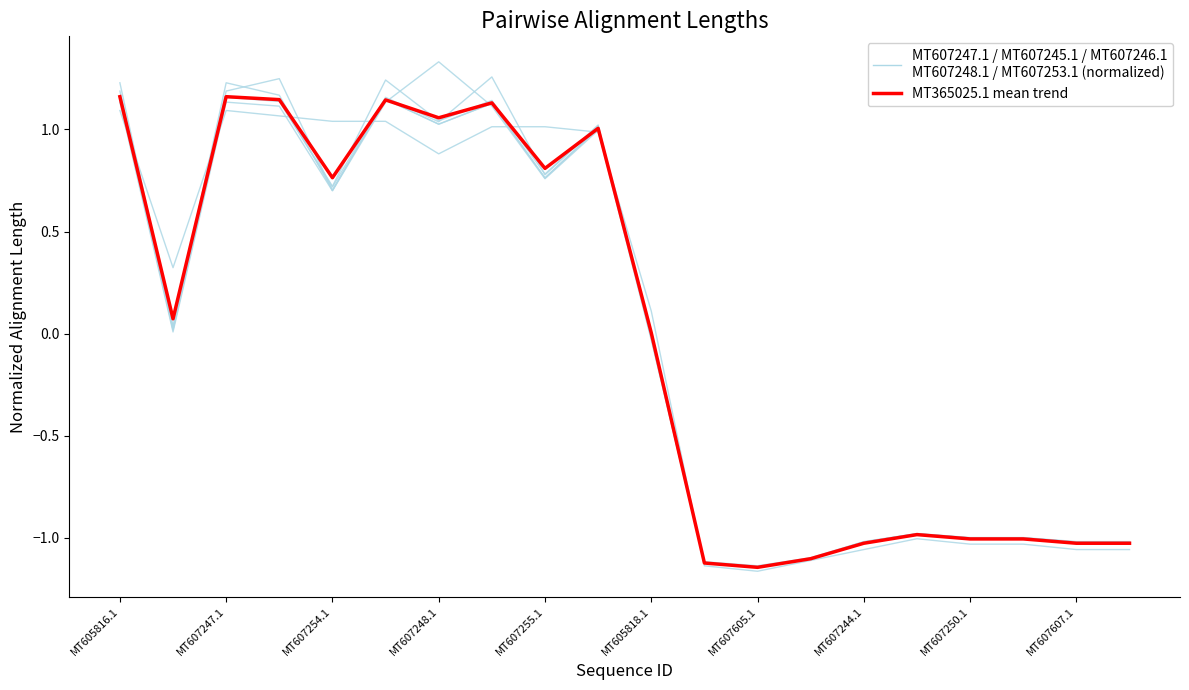

At how many categories does at least one series exceed 0?

11